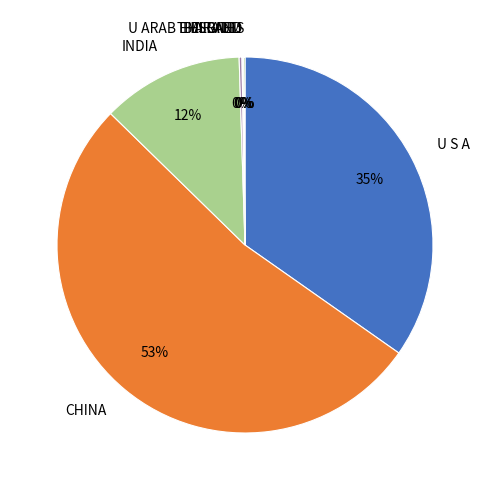

Is the sum of INDIA and CHINA greater than half?

Yes